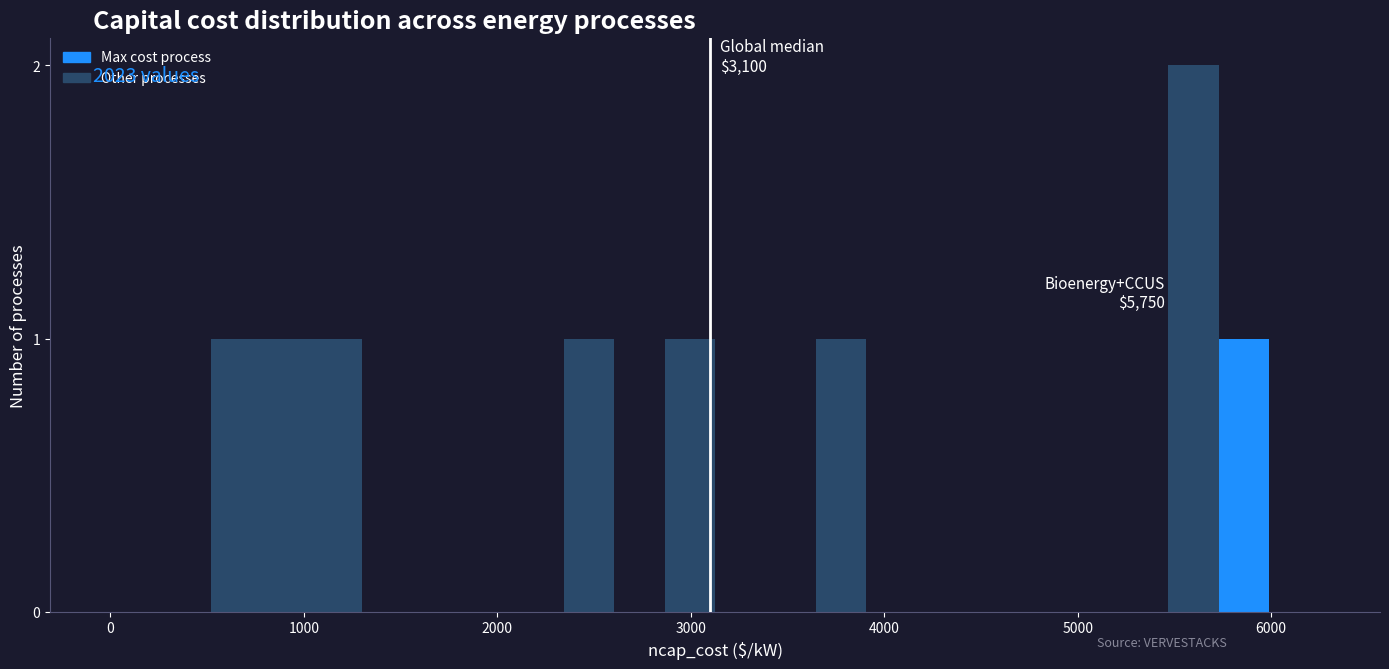

Read against the x-axis, roughly where is the centre of the tallest bar?

5600